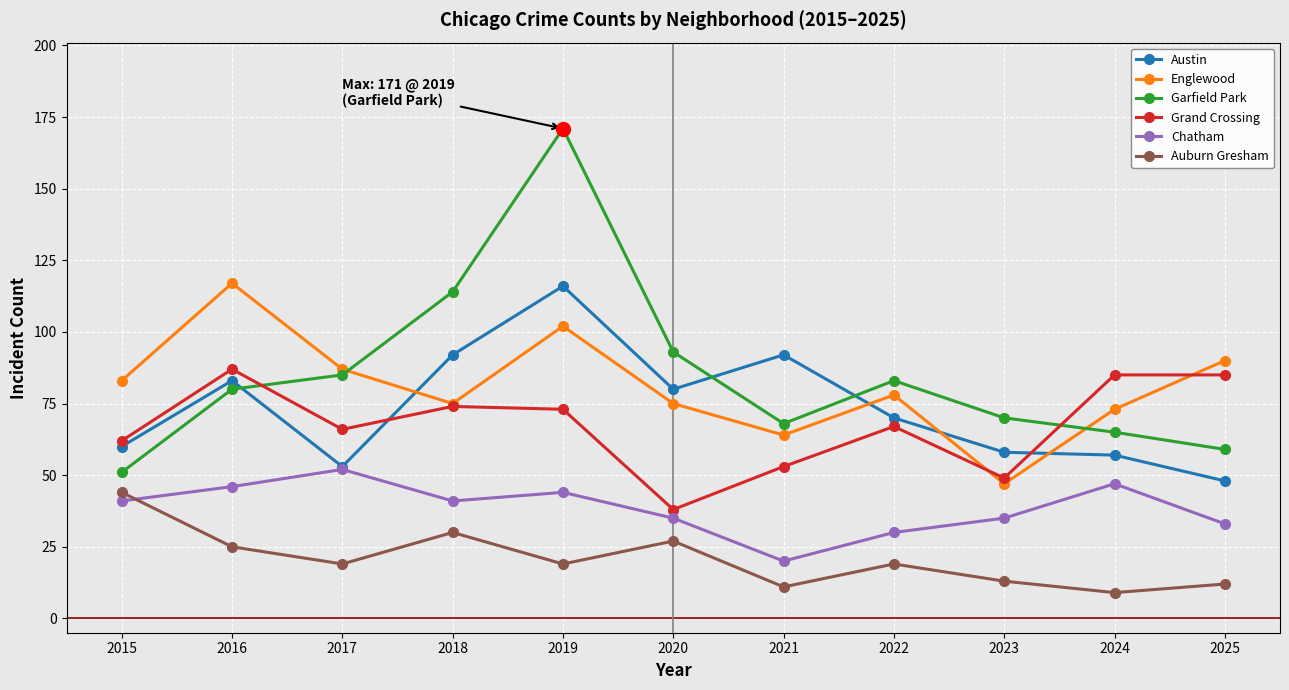

What is the difference between the highest and lowest values at 2022?

64